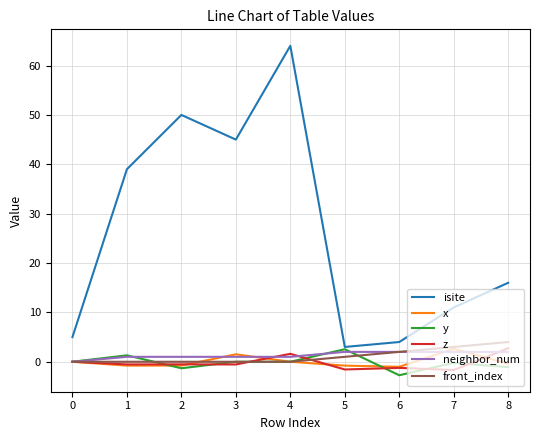

Between 0 and 8, which series saw the biggest shift?

isite